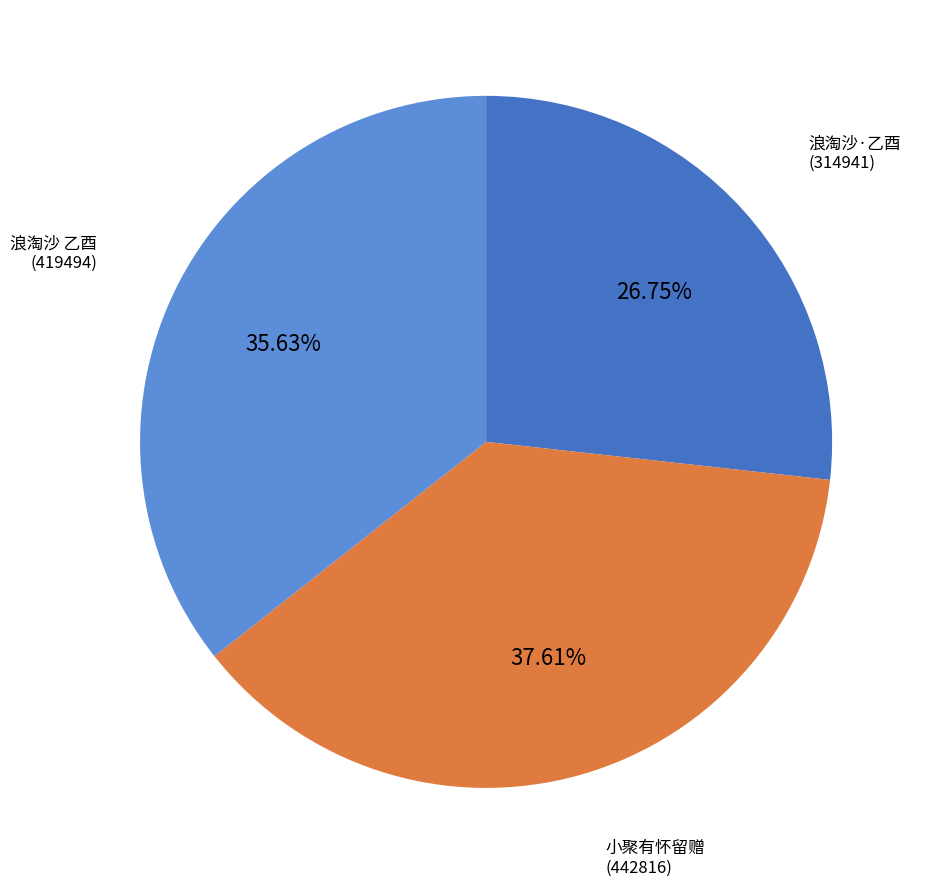

Is there any slice that represents more than half of the pie?

No